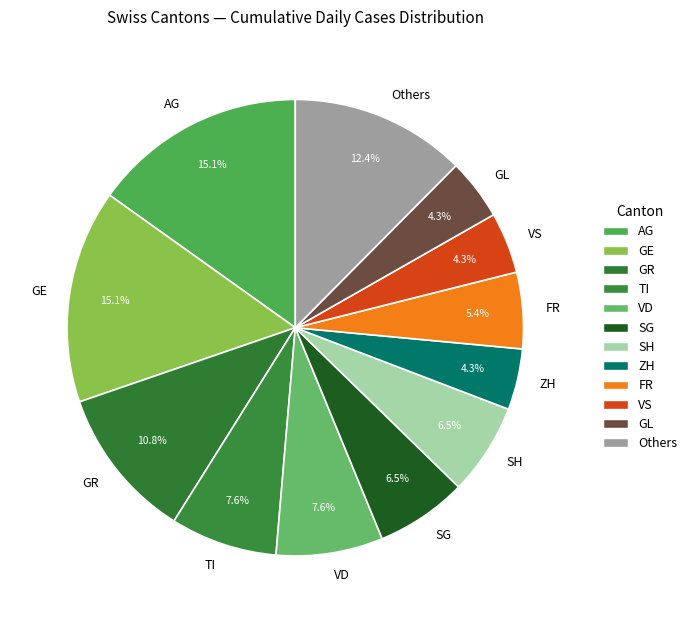

Which has a higher value, Others or GL?

Others